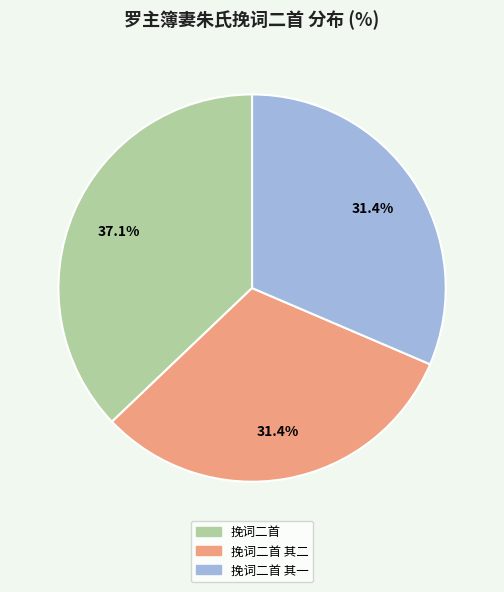

Is there a majority slice in this chart?

No